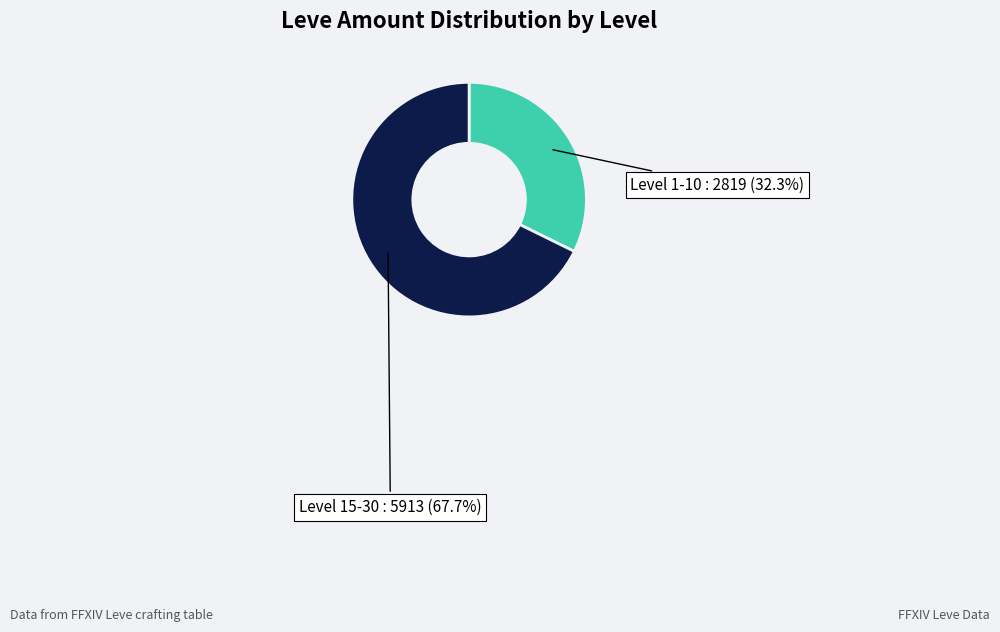

Is there any slice that represents more than half of the pie?

Yes